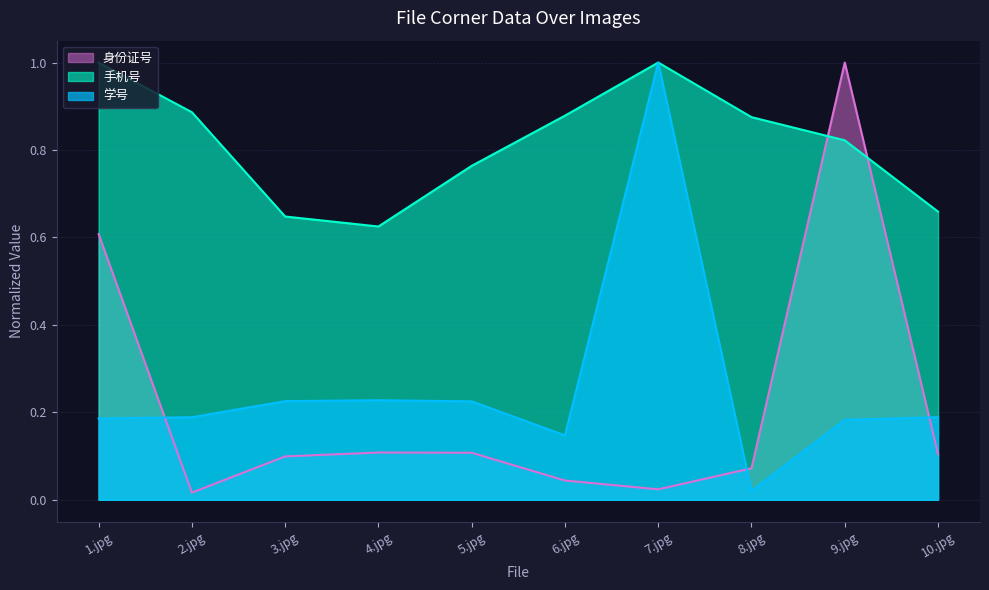

What is the label of the 5th point from the right?

6.jpg